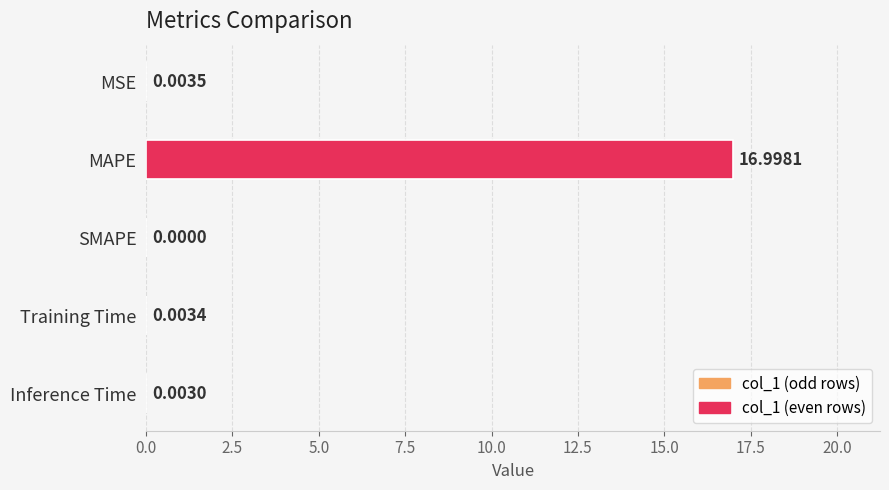

Which label corresponds to the largest value in the chart?

MAPE